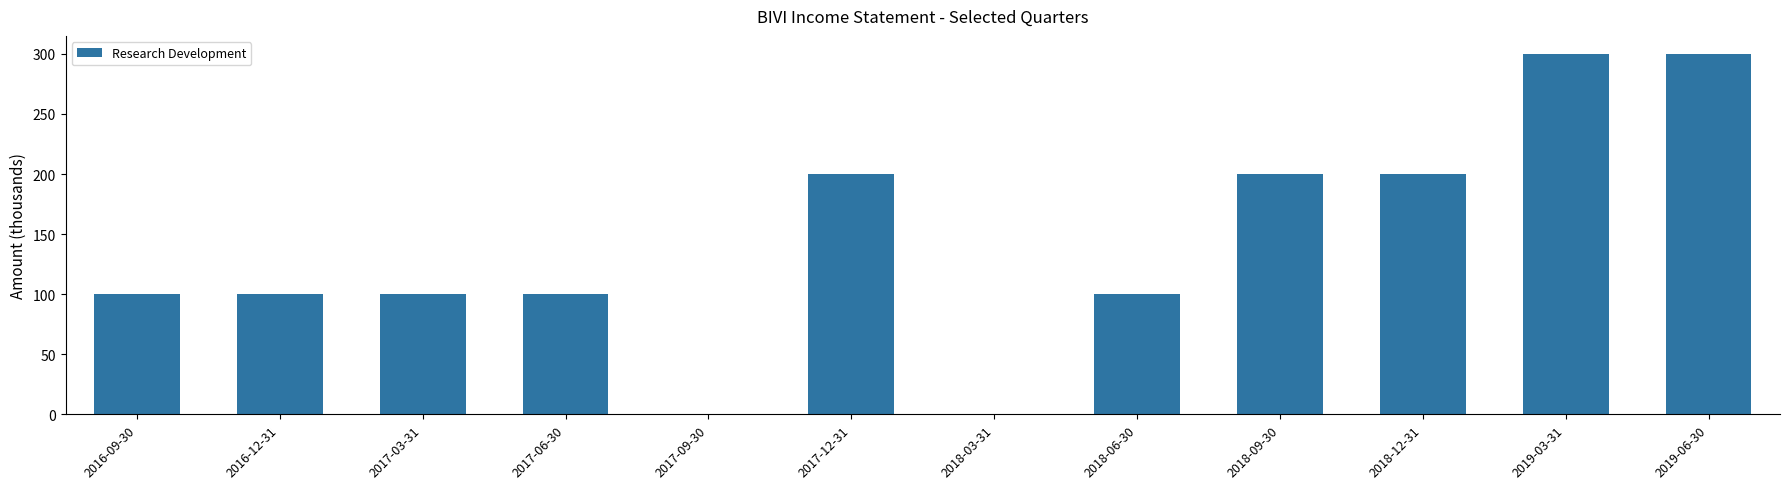

What is the maximum value shown in the chart?

300